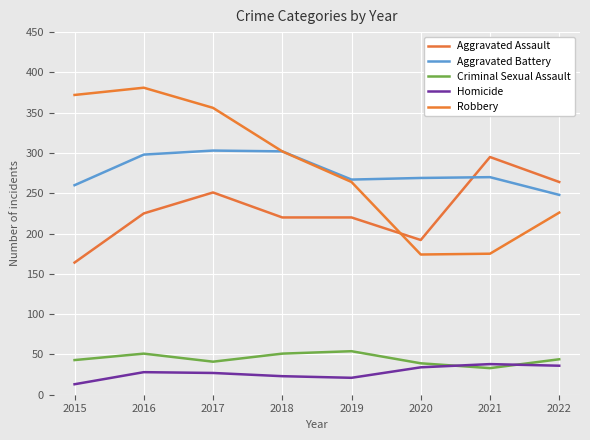

Which category has the highest value across all series?

2016